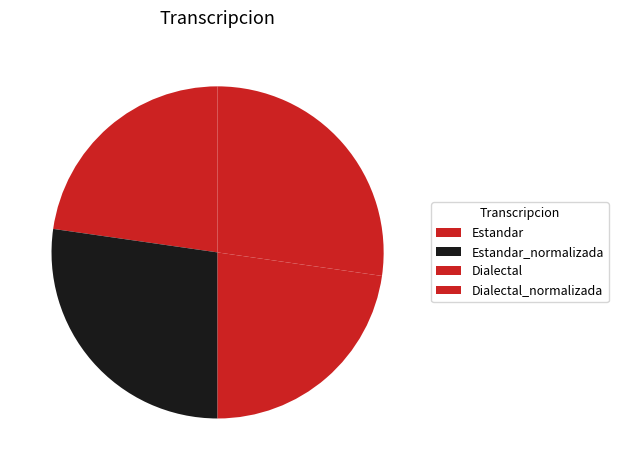

What percentage is NOT represented by Estandar?

77.3%